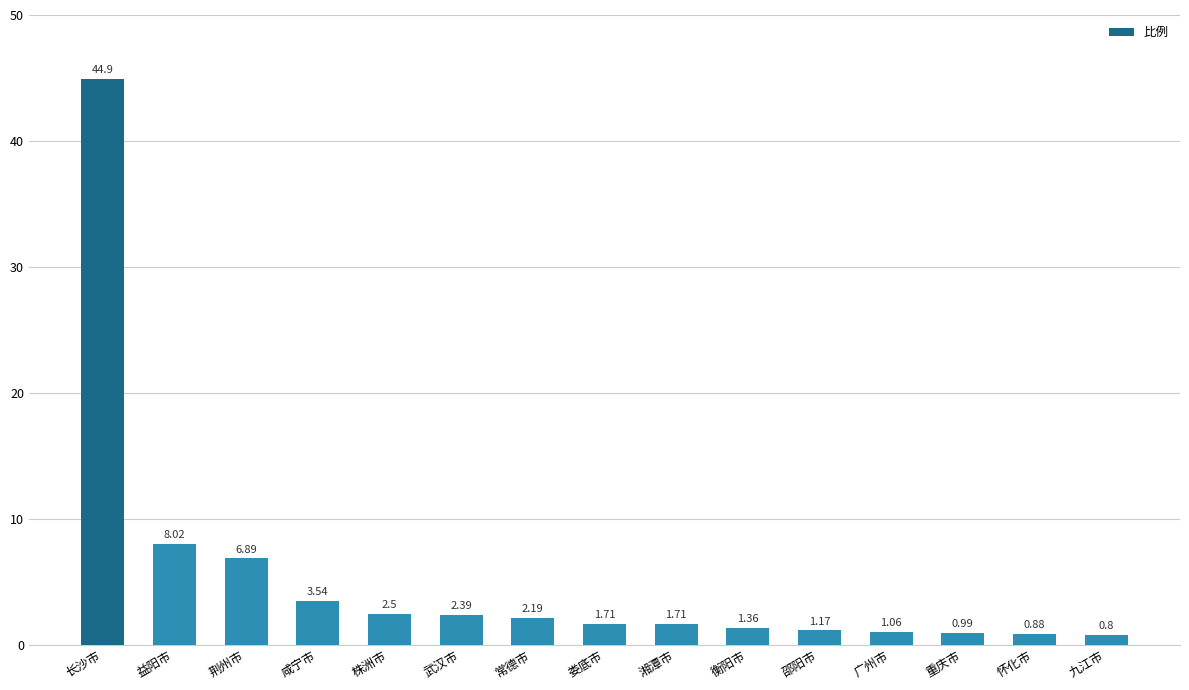

What is the change in value from 长沙市 to 娄底市?

-43.2